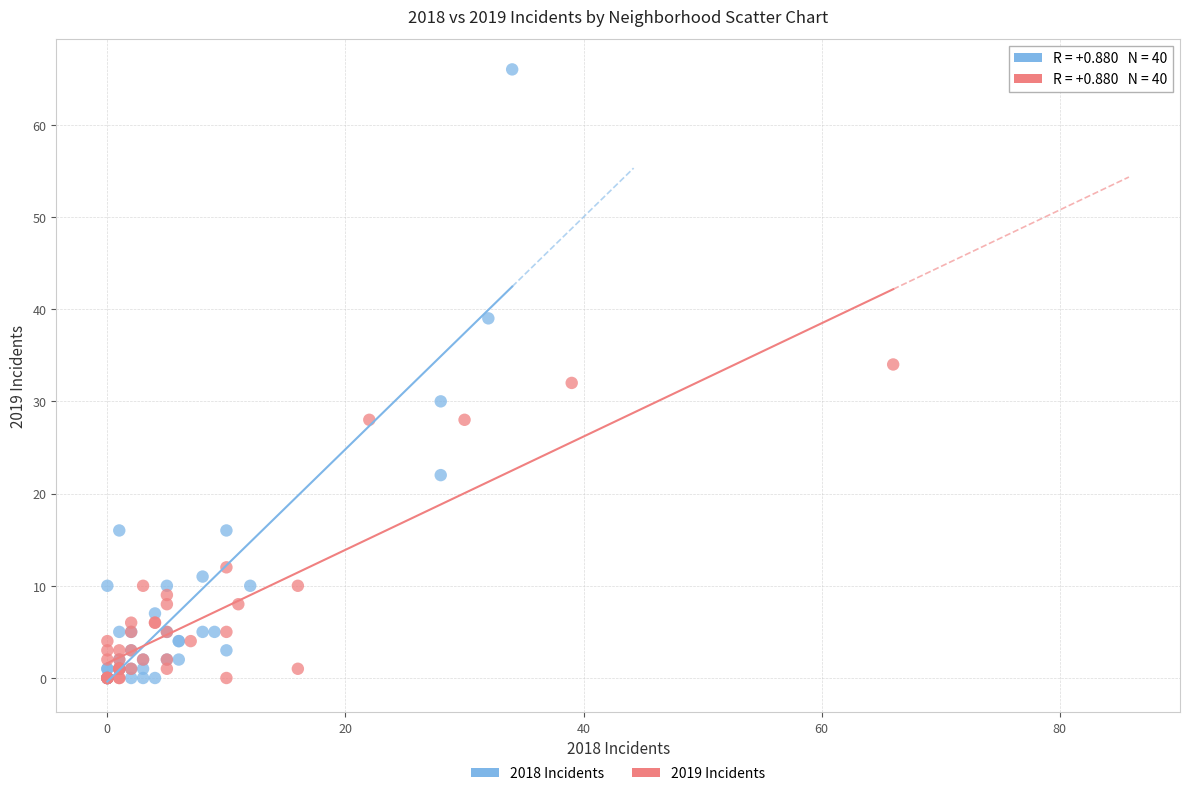

Which series has the largest Y range (max minus min)?

2018 Incidents